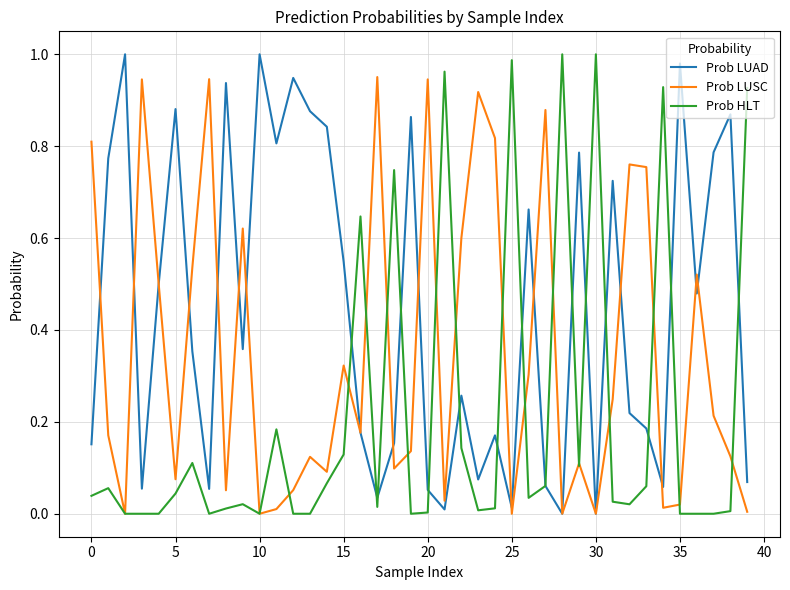

List the series in order of their overall mean, highest first.

Prob LUAD, Prob LUSC, Prob HLT